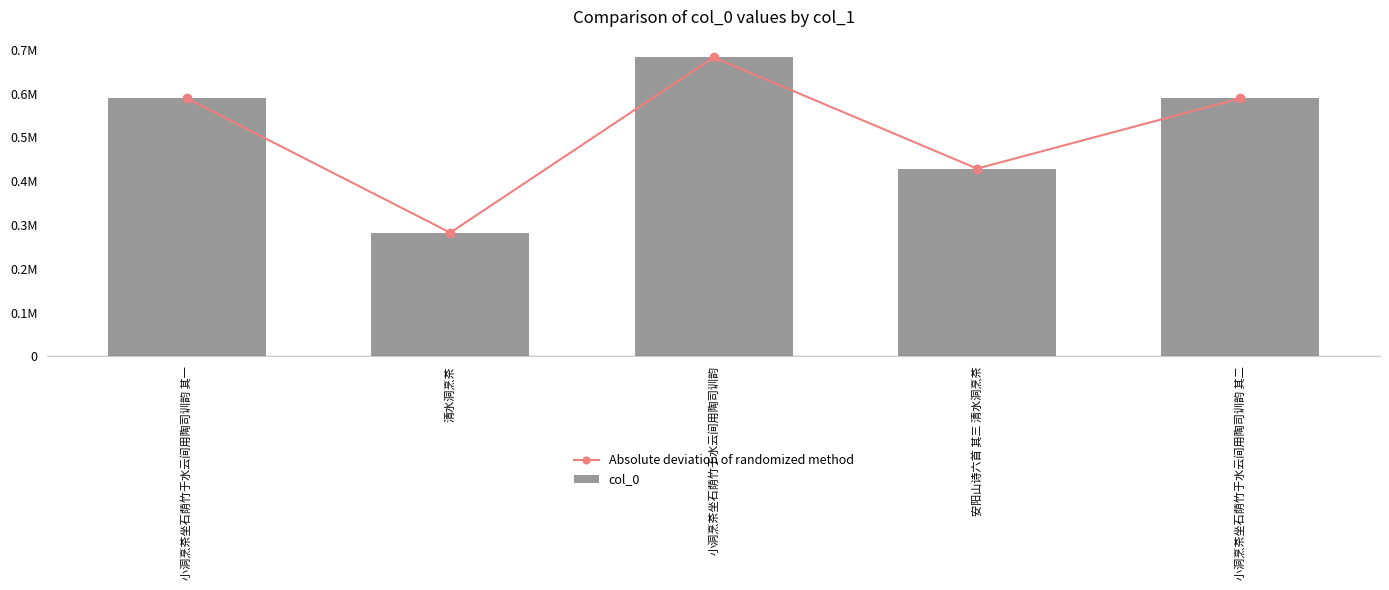

How many values in the col_0 series are below 589276?

2